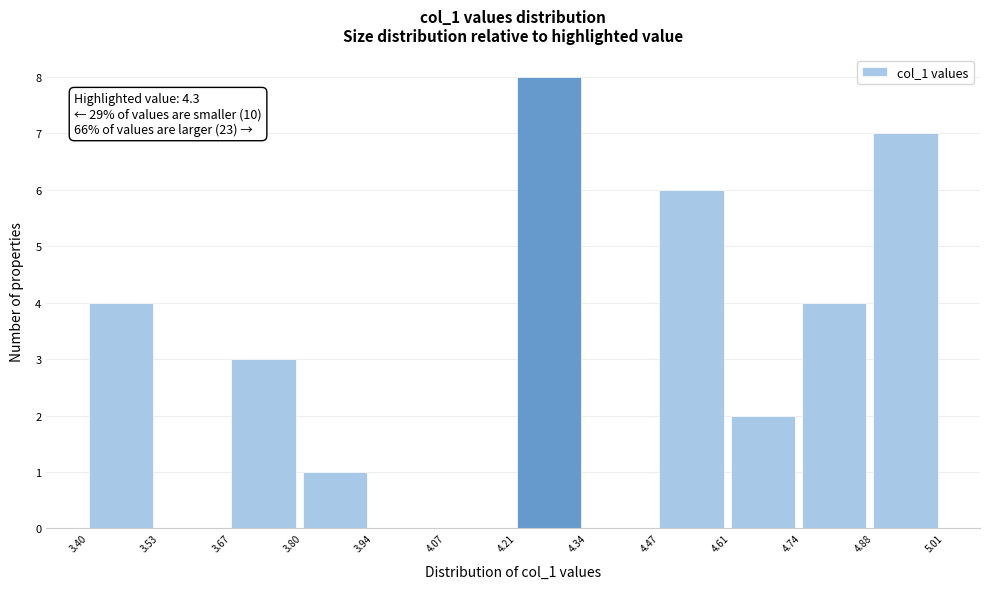

Over which range of the x-axis is the bar tallest?

4.21 to 4.34